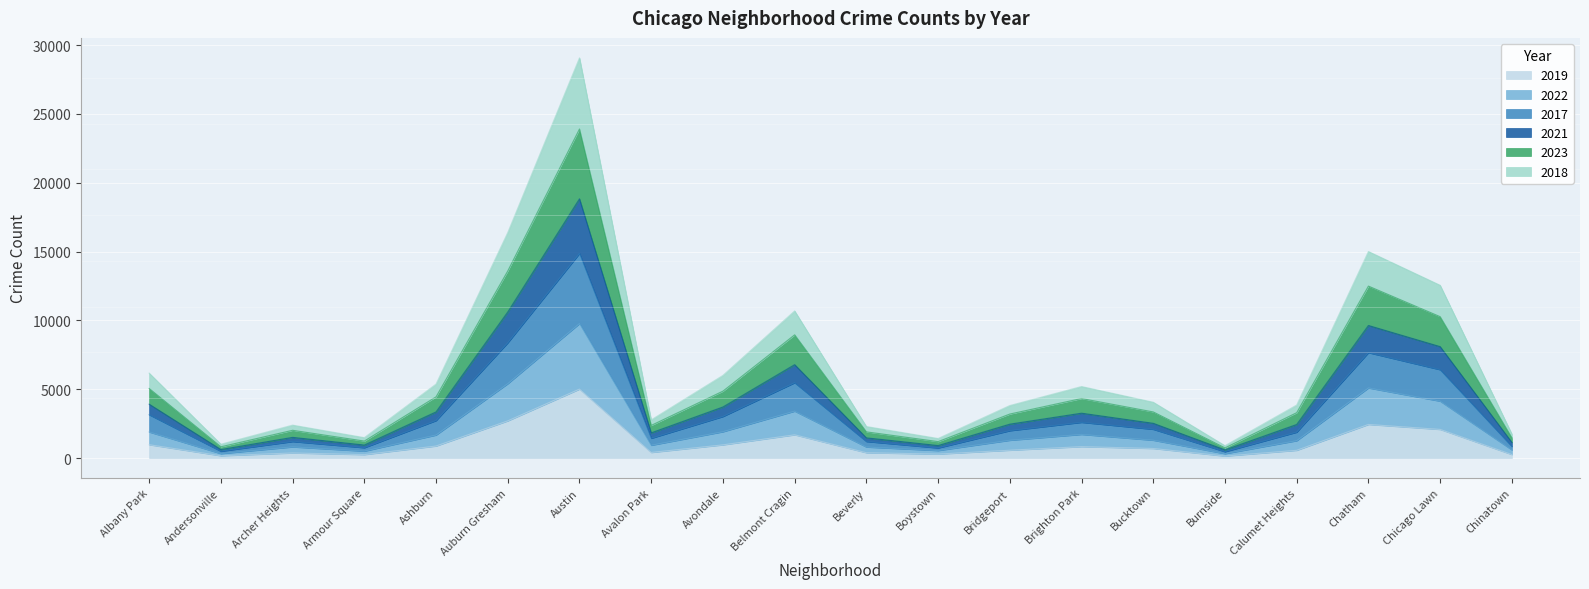

The 2019 series shows 1687 at Belmont Cragin. True or false?

True